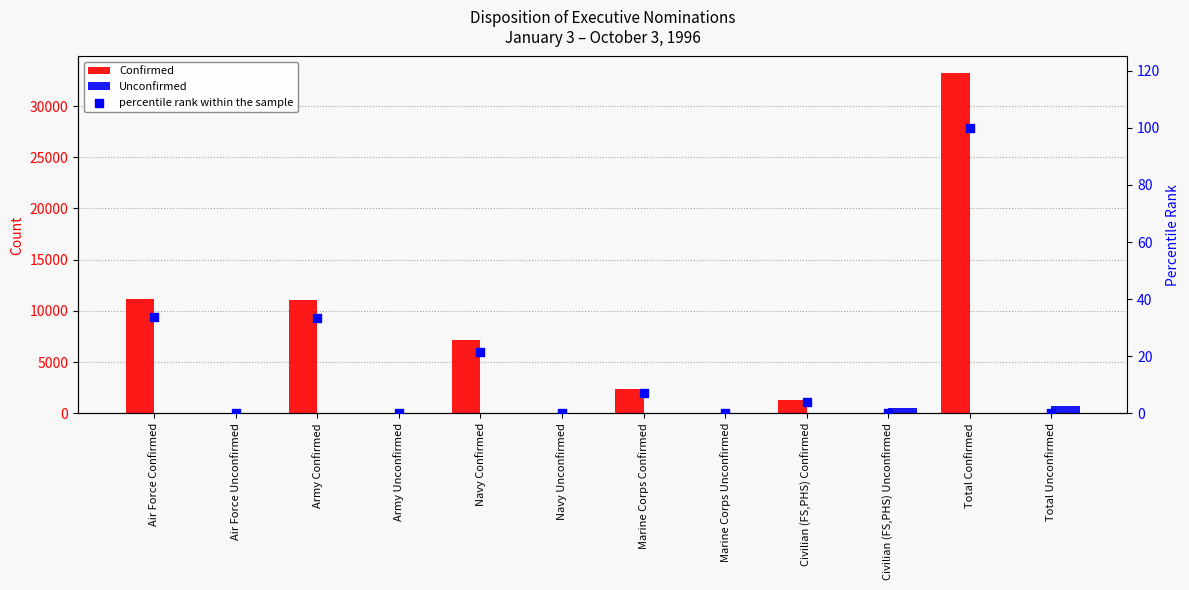

Is the value of Unconfirmed at Civilian (FS,PHS) Unconfirmed greater than the value of Confirmed at Navy Unconfirmed?

Yes